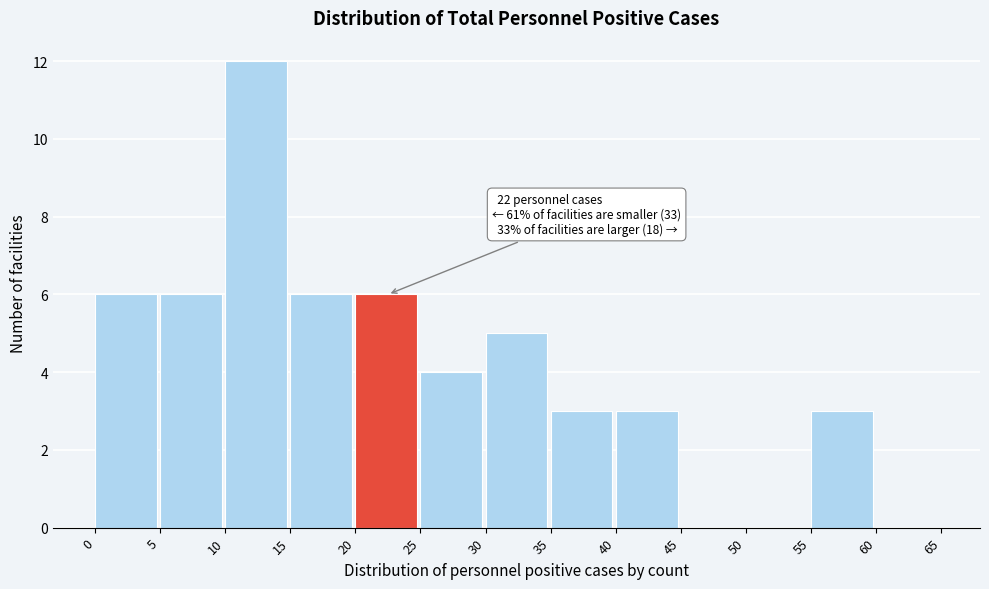

Over which range of the x-axis is the bar tallest?

10 to 15